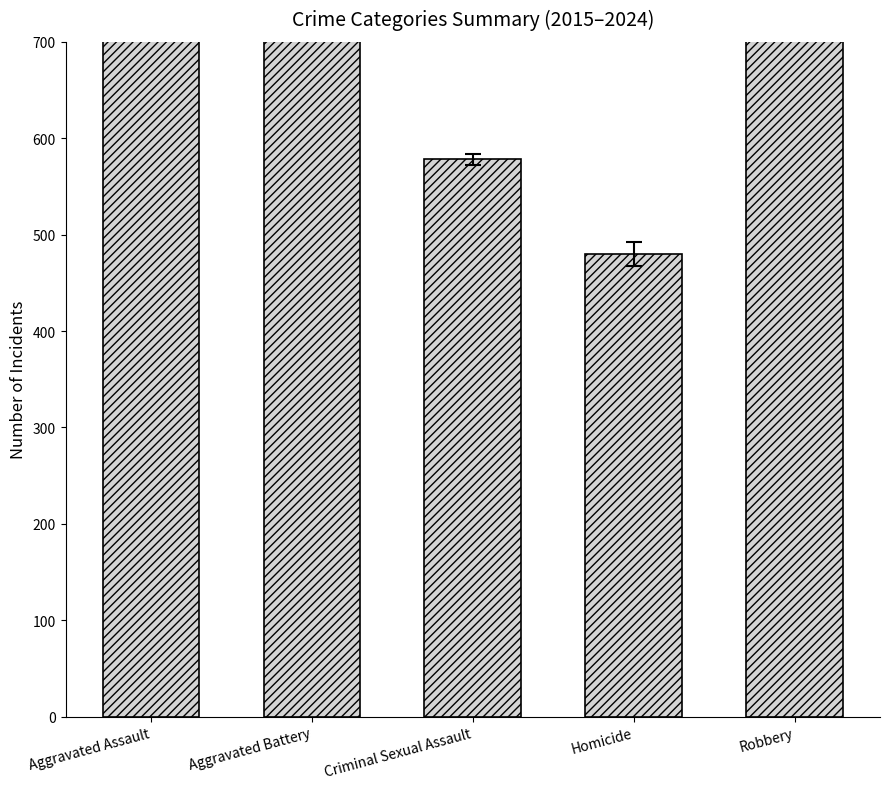

What is the average value?

2607